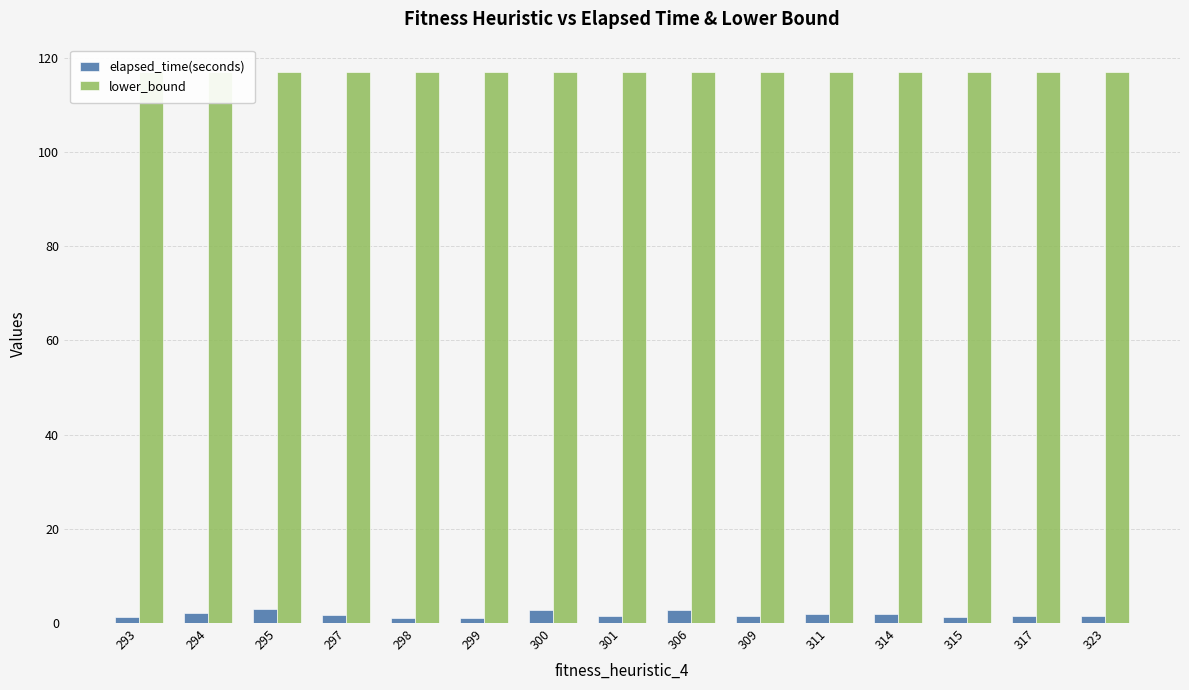

How many bars are there in each group?

2